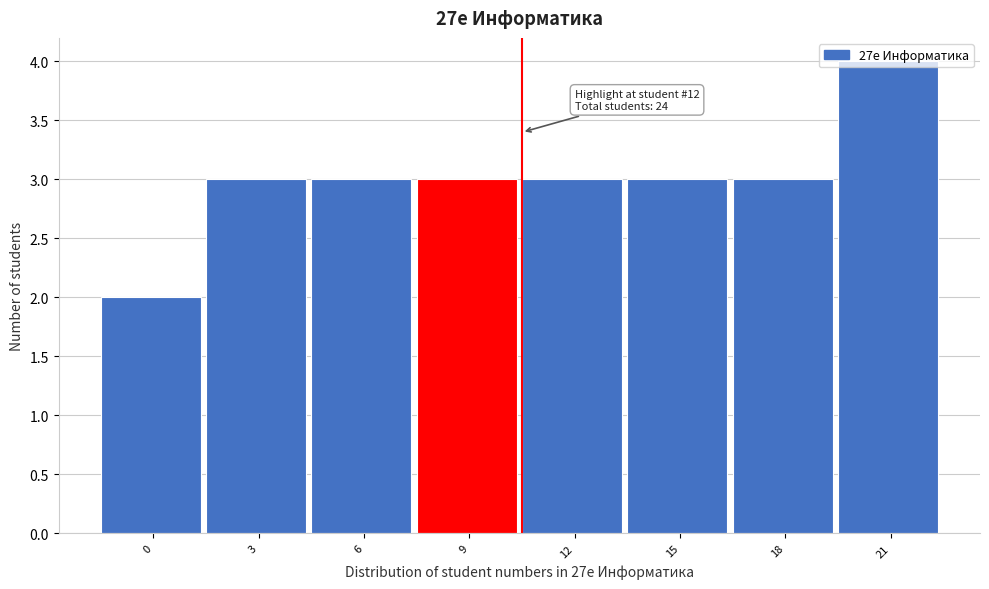

Between 18 and 0, which is larger?

18